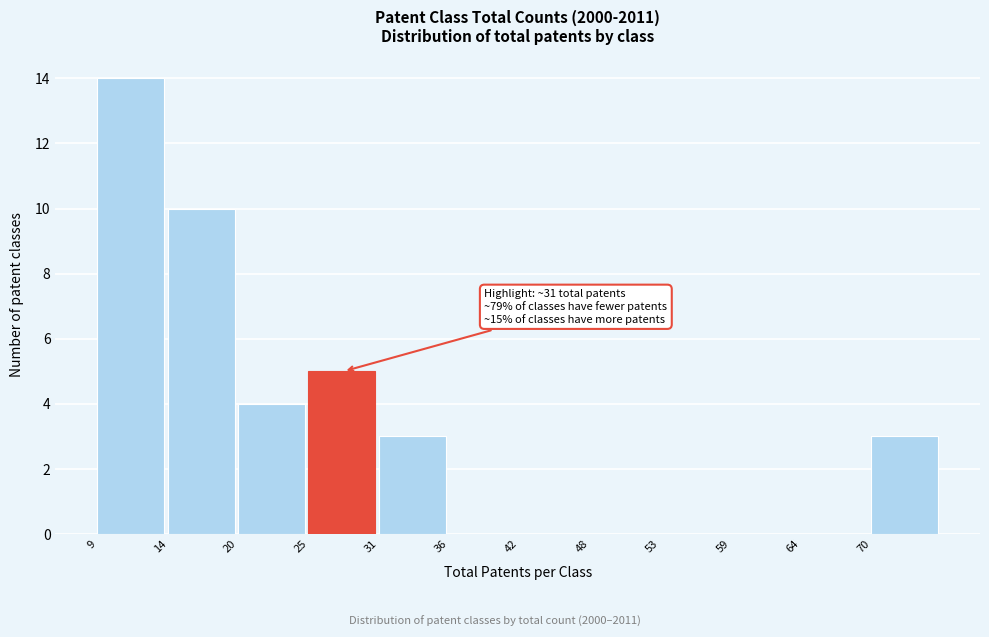

Reading left to right, what are all the values shown in this chart?

9=14	14=10	20=4	25=5	31=3	36=0	42=0	48=0	53=0	59=0	64=0	70=3